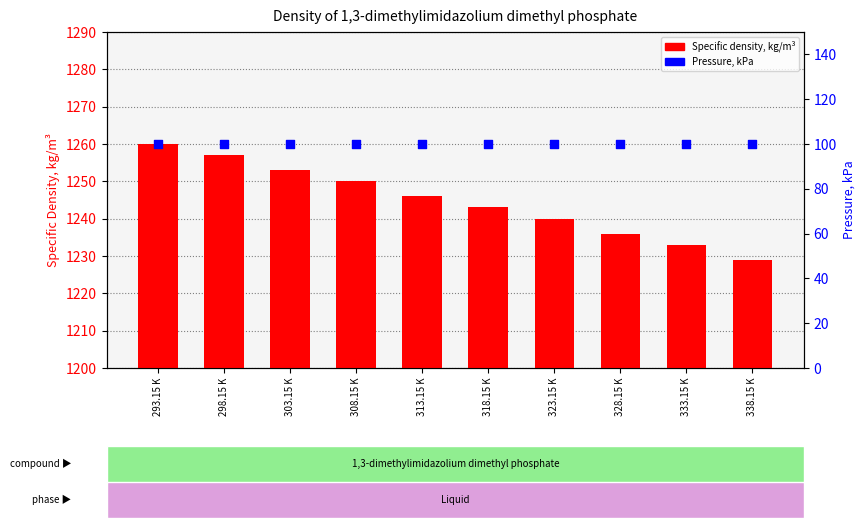

Which series contains the highest Y value?

Specific density, kg/m³